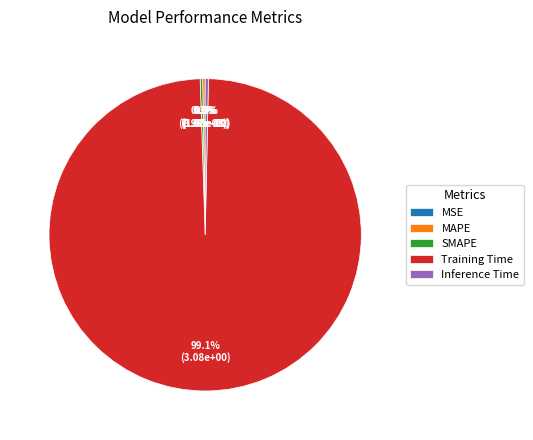

How much of the chart is everything except MSE?

100.0%